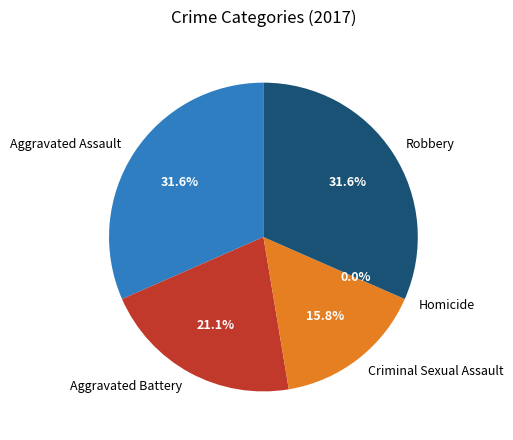

Count the number of slices in the pie.

5